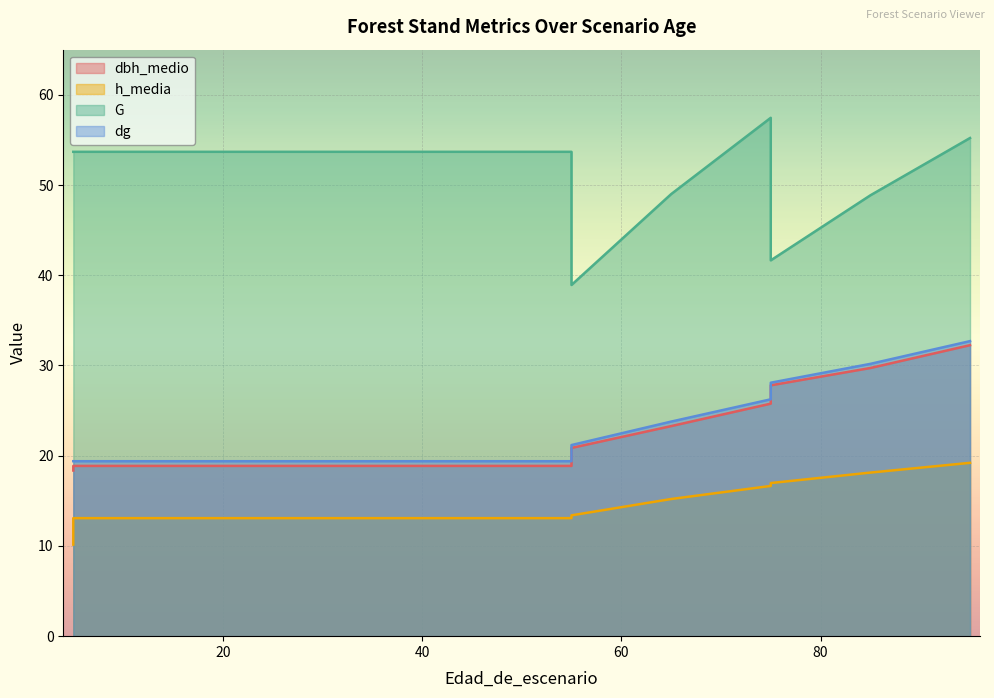

At how many categories does at least one series exceed 22?

16